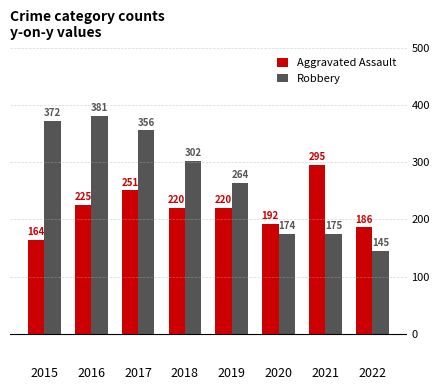

At which label is Robbery closest to 263?

2019